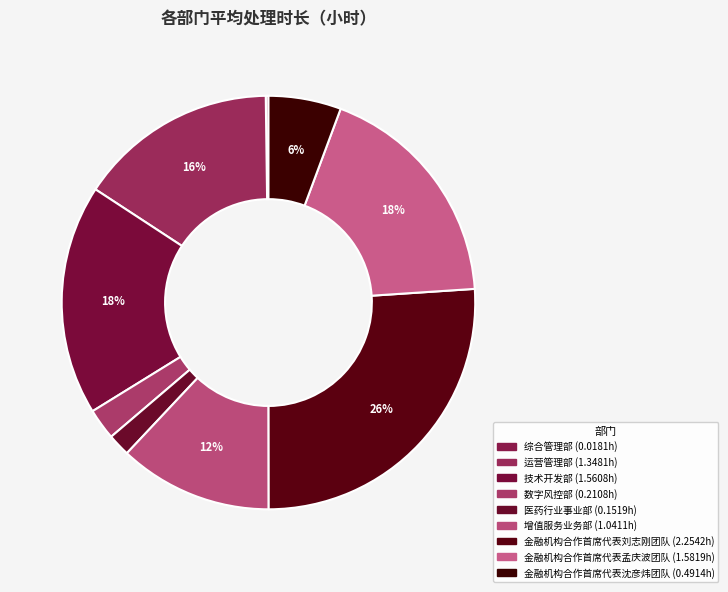

How many slices are in this pie chart?

9